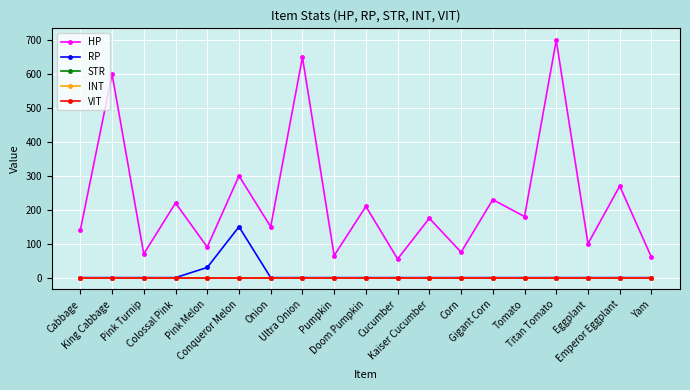

Is this an area chart (filled region under the line)?

No